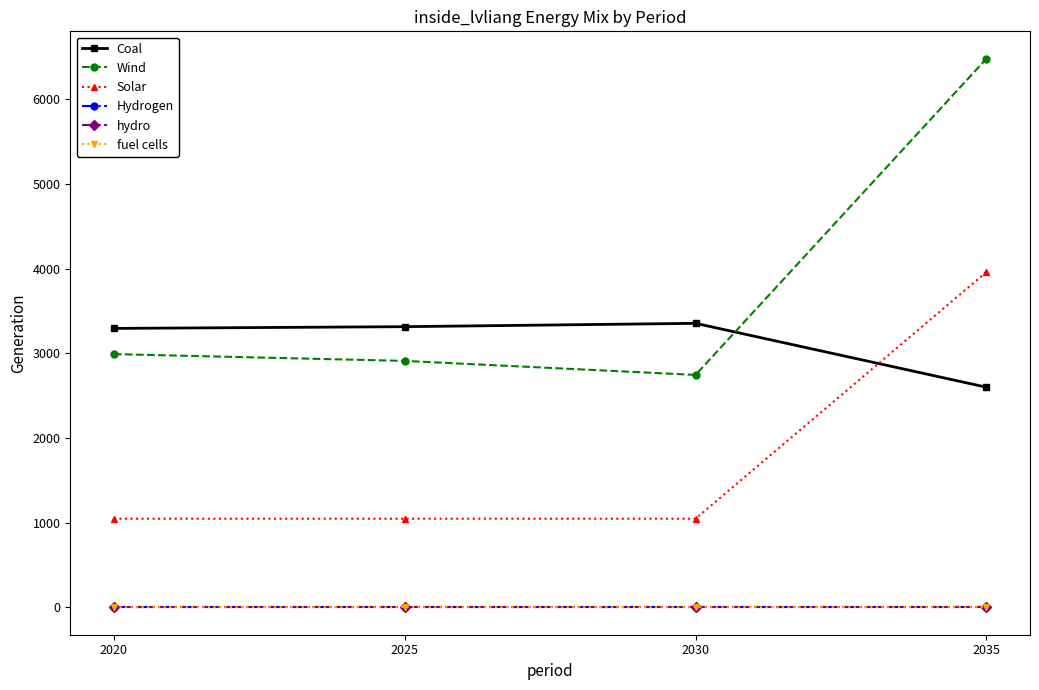

Which series changed the most between 2020 and 2035?

Wind